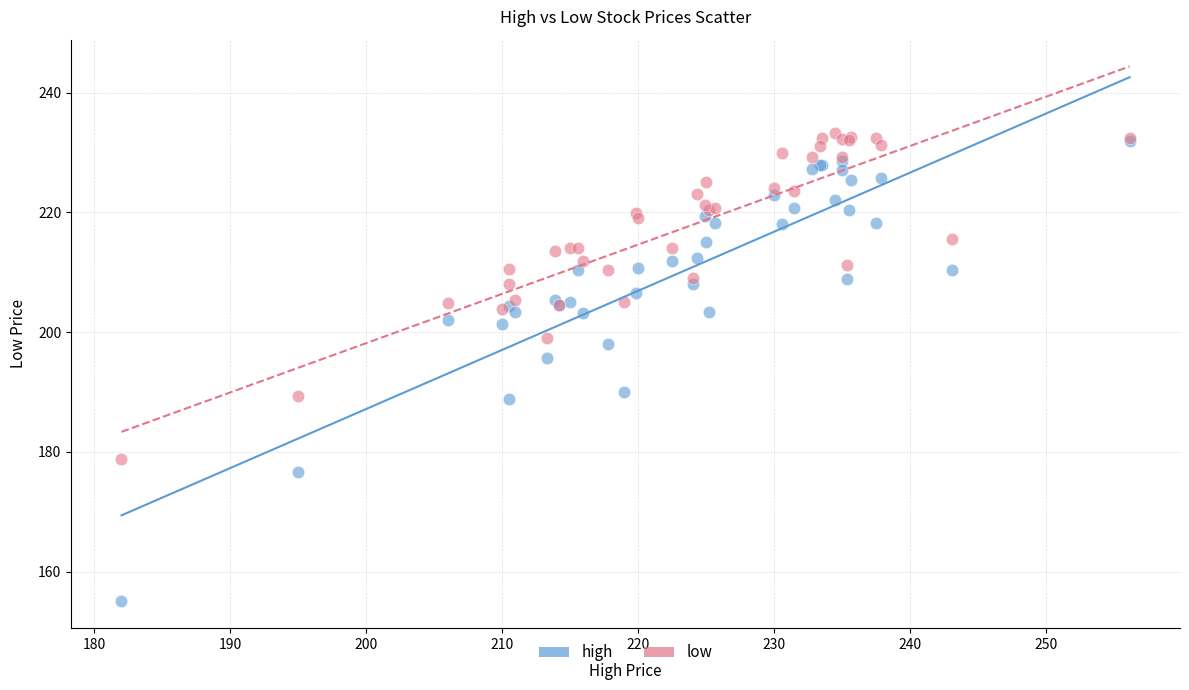

Which series contains the highest Y value?

low